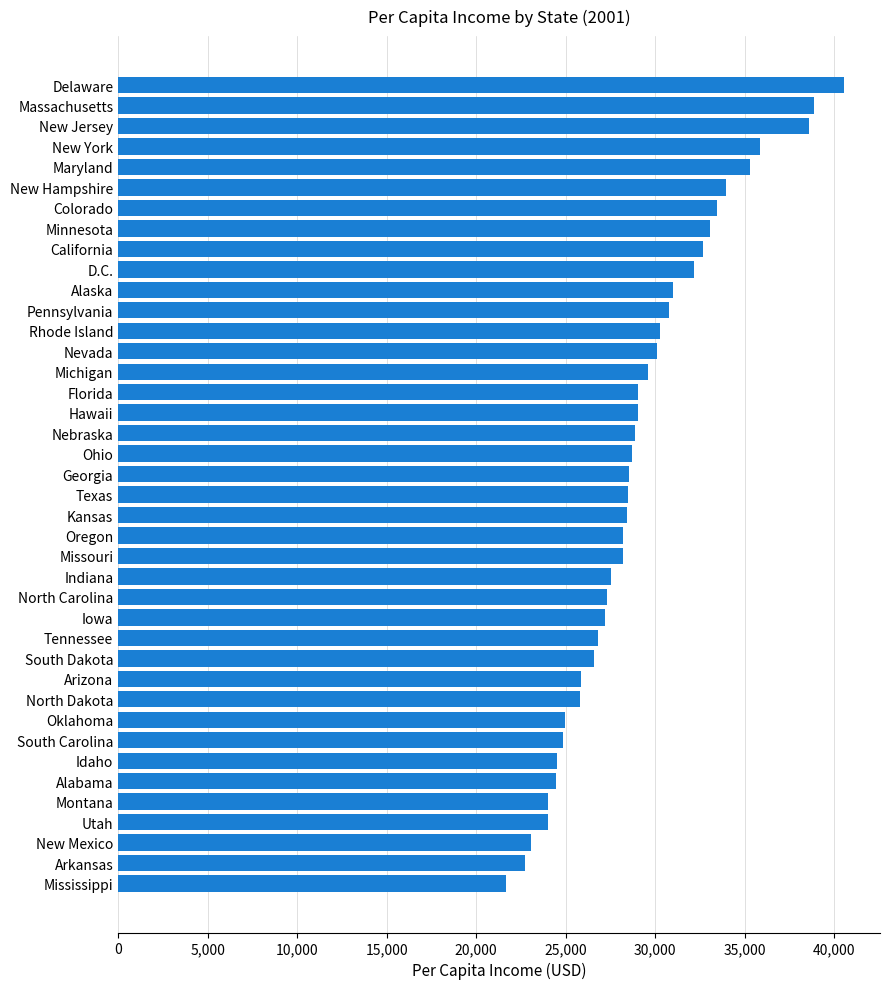

What is the maximum value shown in the chart?

40539